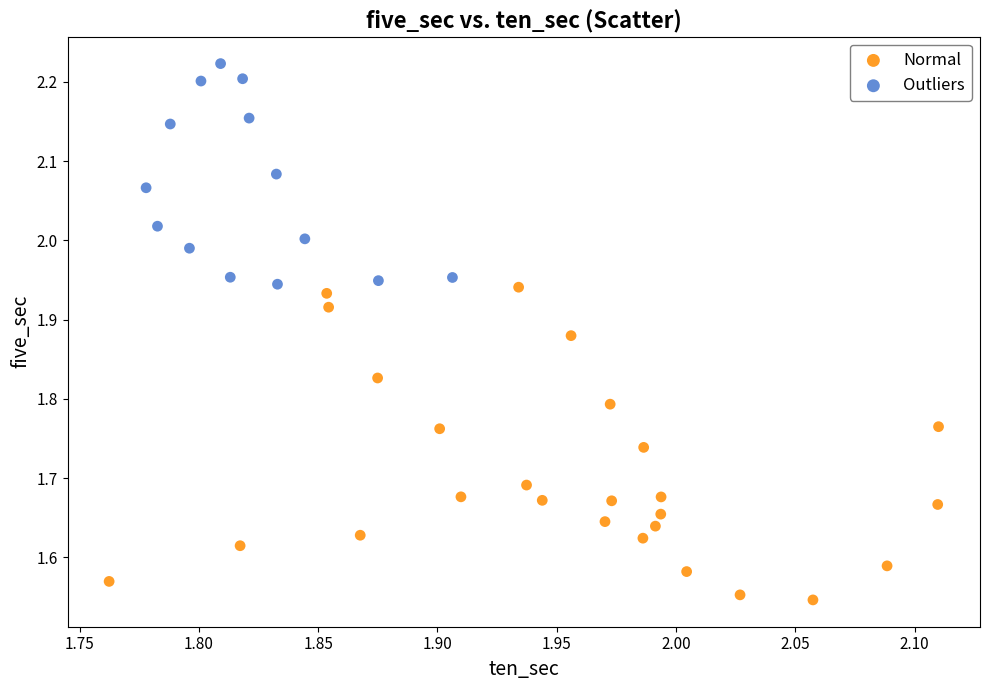

Which series reaches the minimum Y coordinate?

Normal